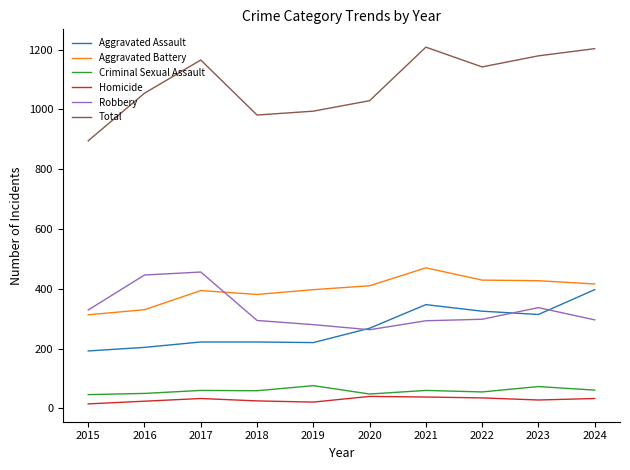

Which category has the lowest value in the Total series?

2015